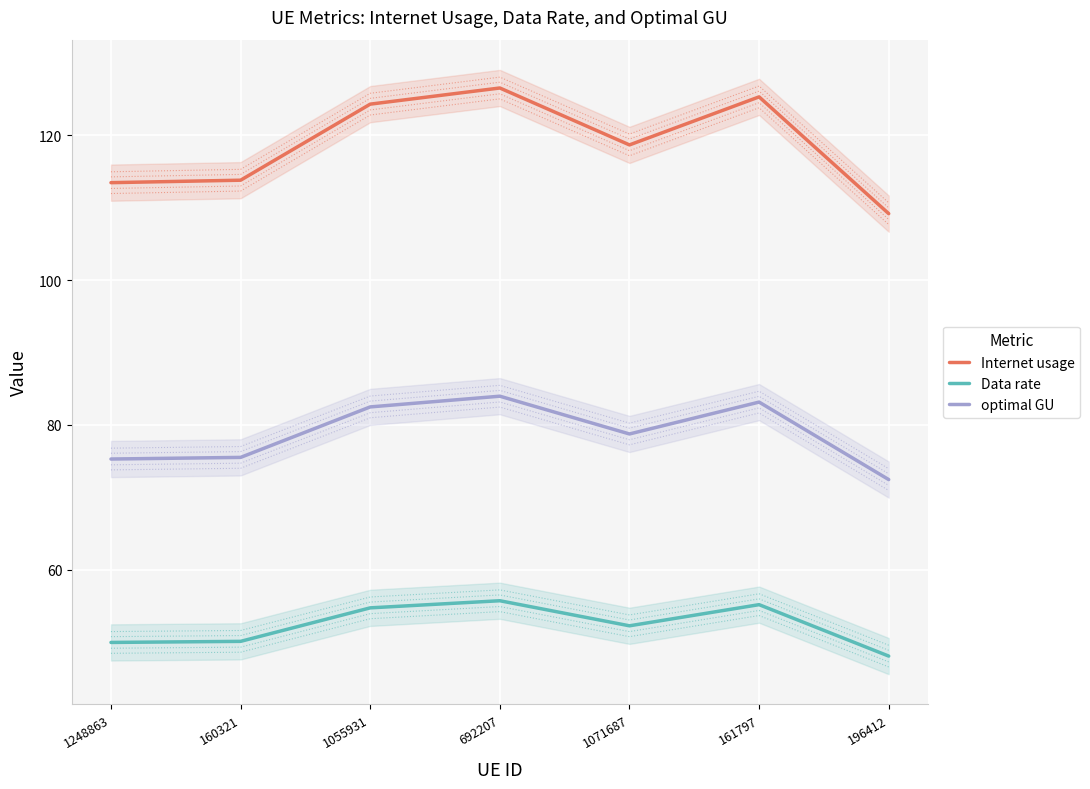

List the labels in order of Internet usage value, smallest first.

196412, 1248863, 160321, 1071687, 1055931, 161797, 692207